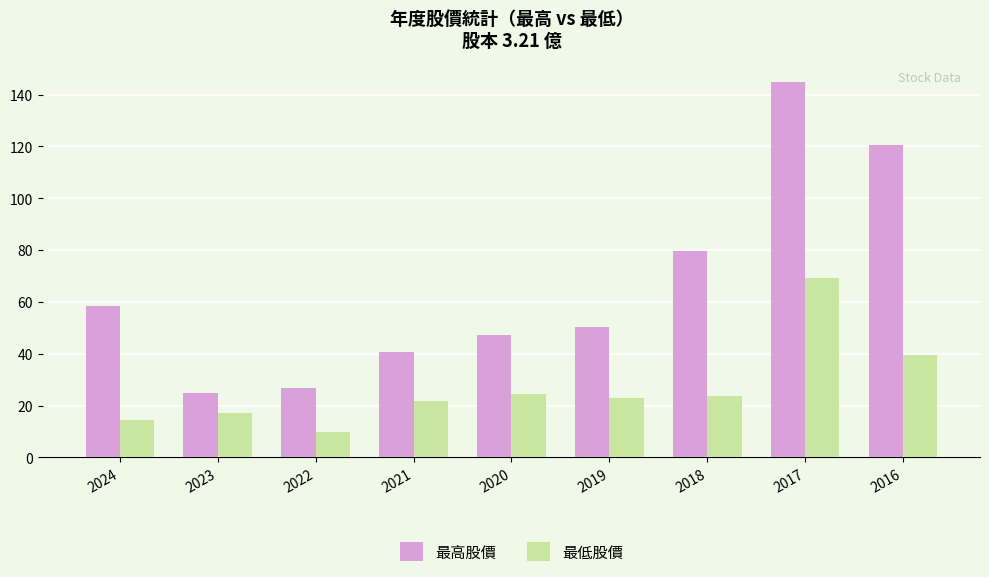

Does the chart contain stacked bars?

No